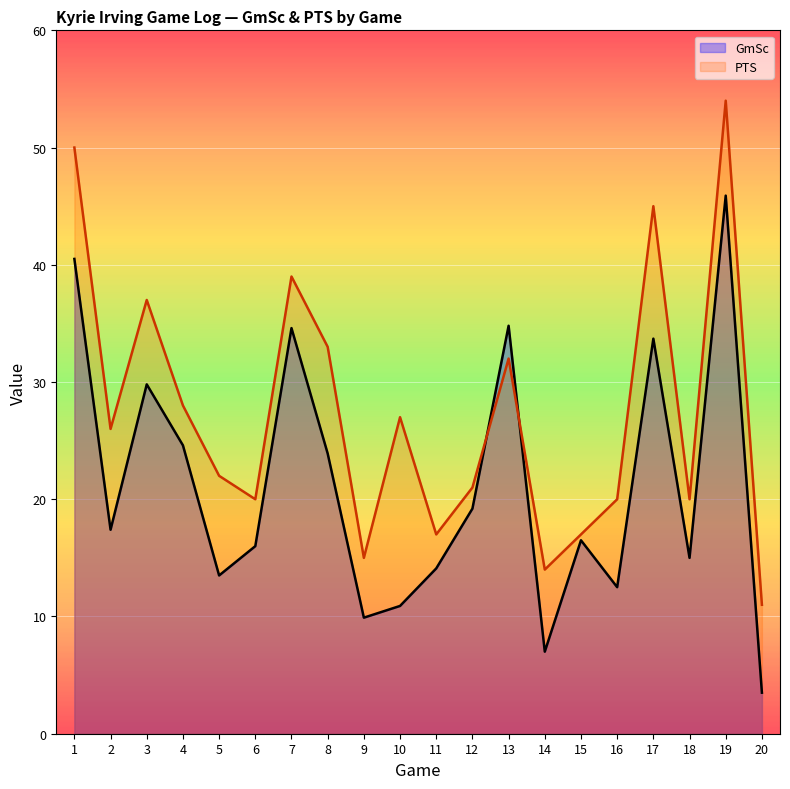

At which category is the sum across all series the highest?

19